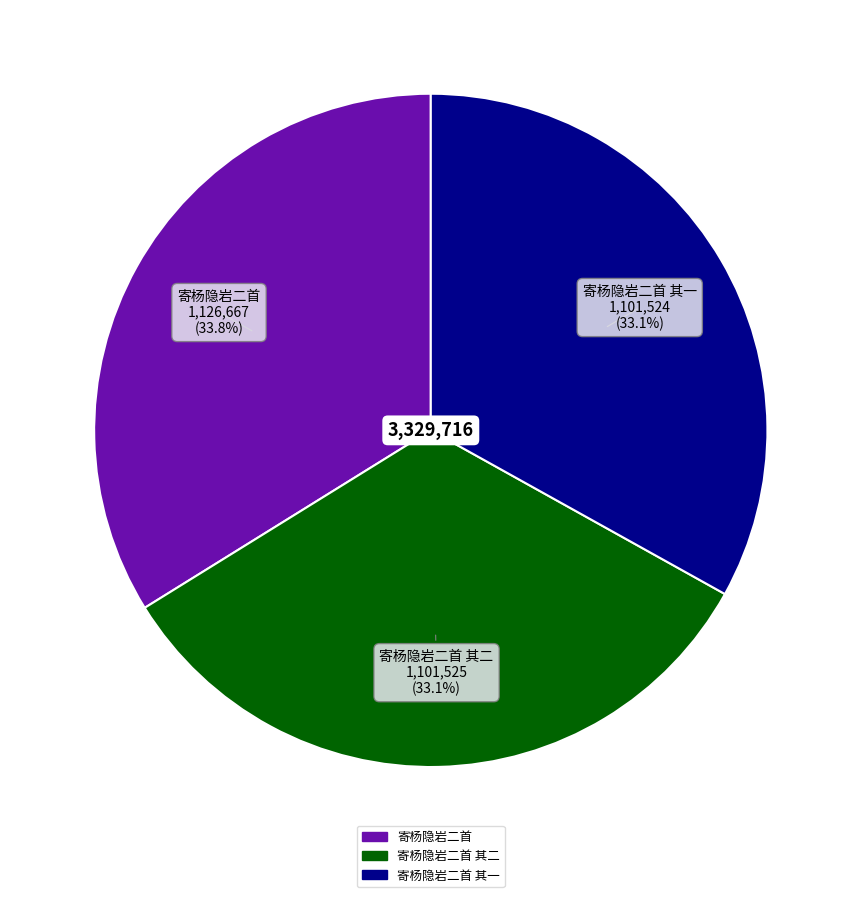

Is there any slice that represents more than half of the pie?

No